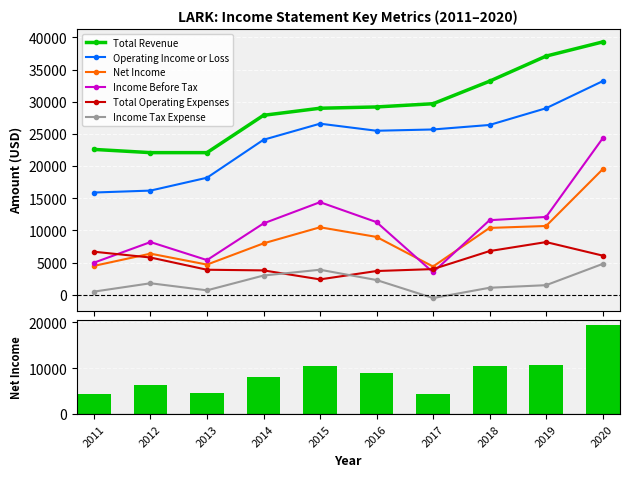

What are all the series names shown in the legend?

Total Revenue, Operating Income or Loss, Net Income, Income Before Tax, Total Operating Expenses, Income Tax Expense